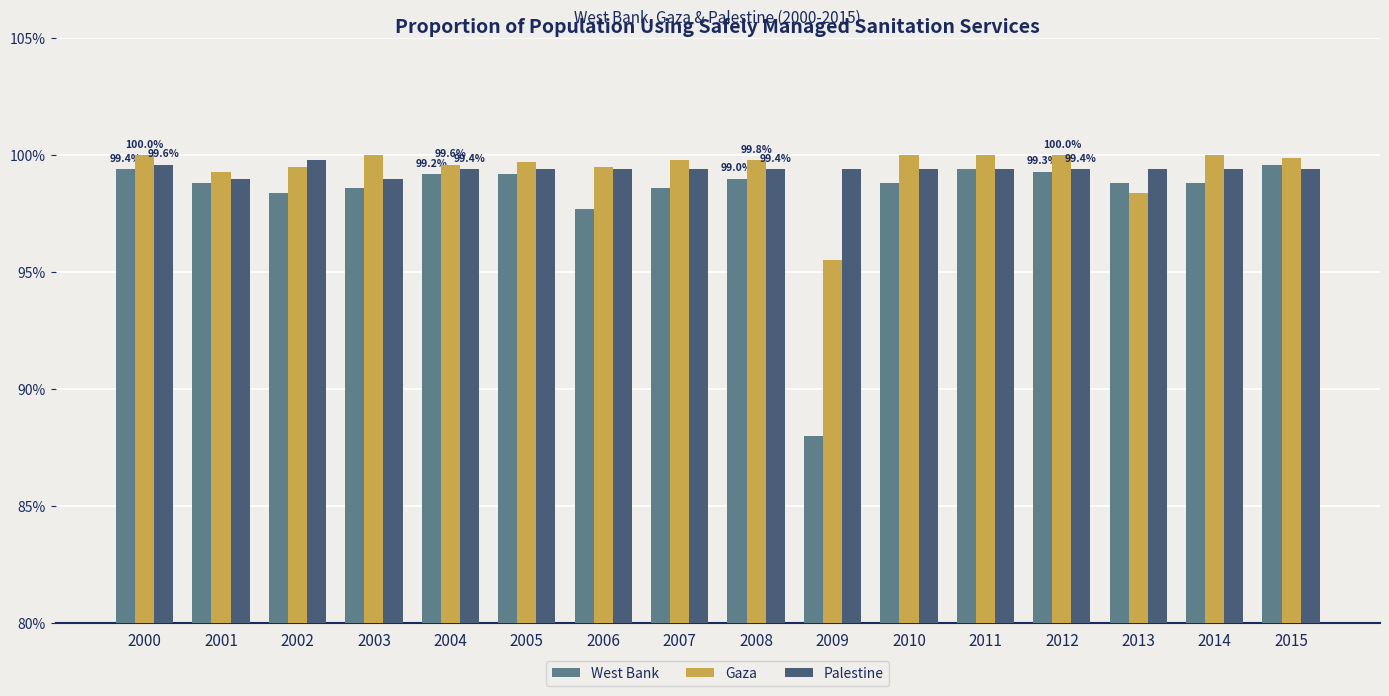

What is the value of the West Bank bar at the 10th from the left?

88.0